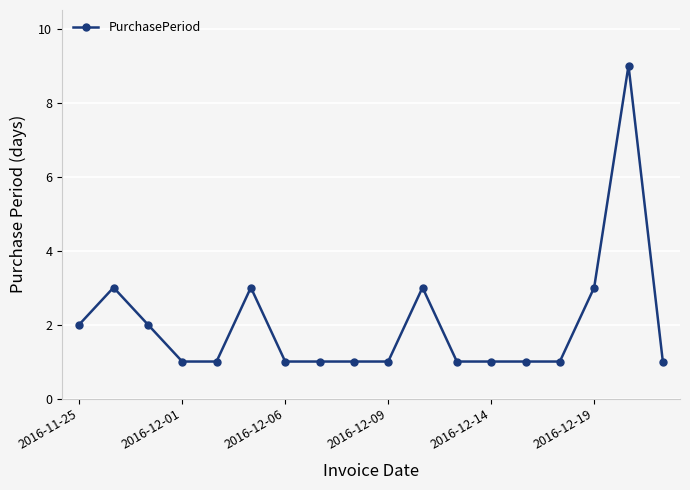

Reading left to right, what are all the values shown in this chart?

2	3	2	1	1	3	1	1	1	1	3	1	1	1	1	3	9	1